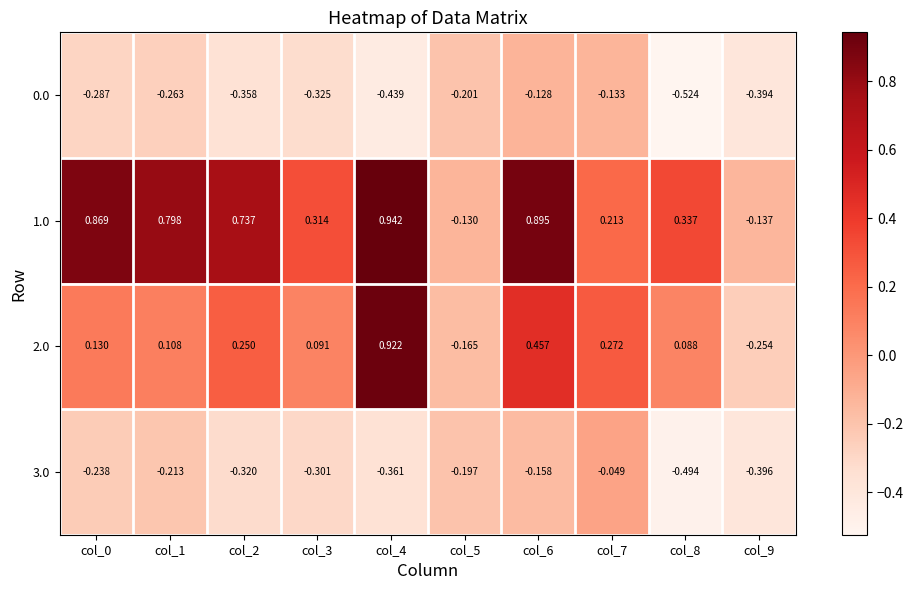

Is the value of 0.0 at col_4 greater than the value of 1.0 at col_5?

No